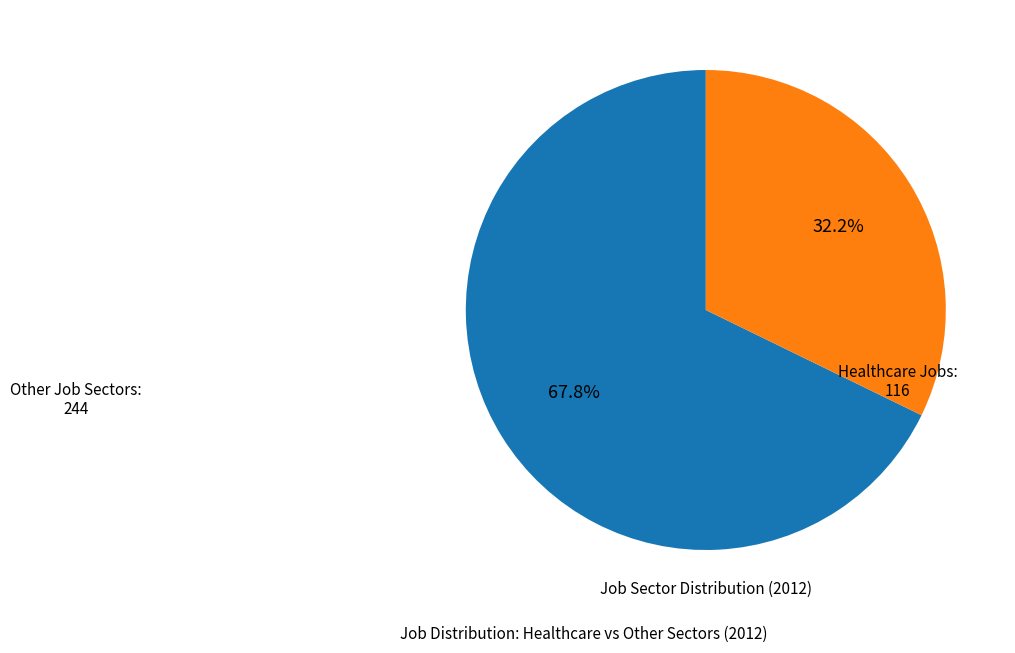

Does any single category account for the majority?

Yes